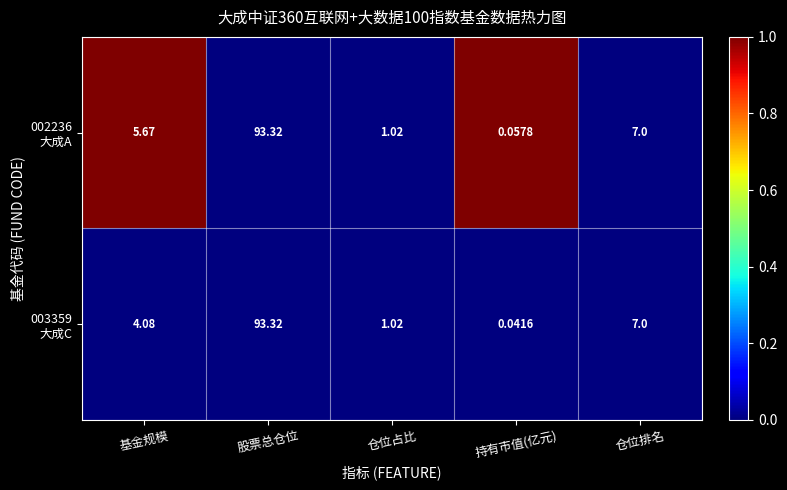

At how many categories does at least one series exceed 0?

5